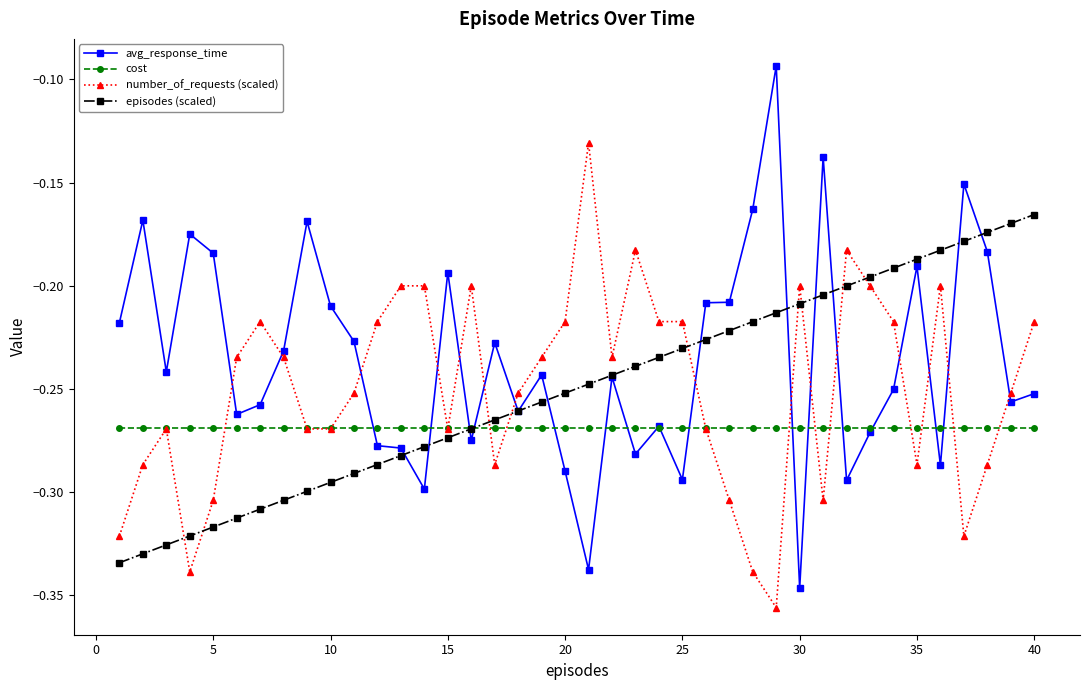

Rank the series by their maximum value, from highest to lowest.

avg_response_time, number_of_requests (scaled), episodes (scaled), cost